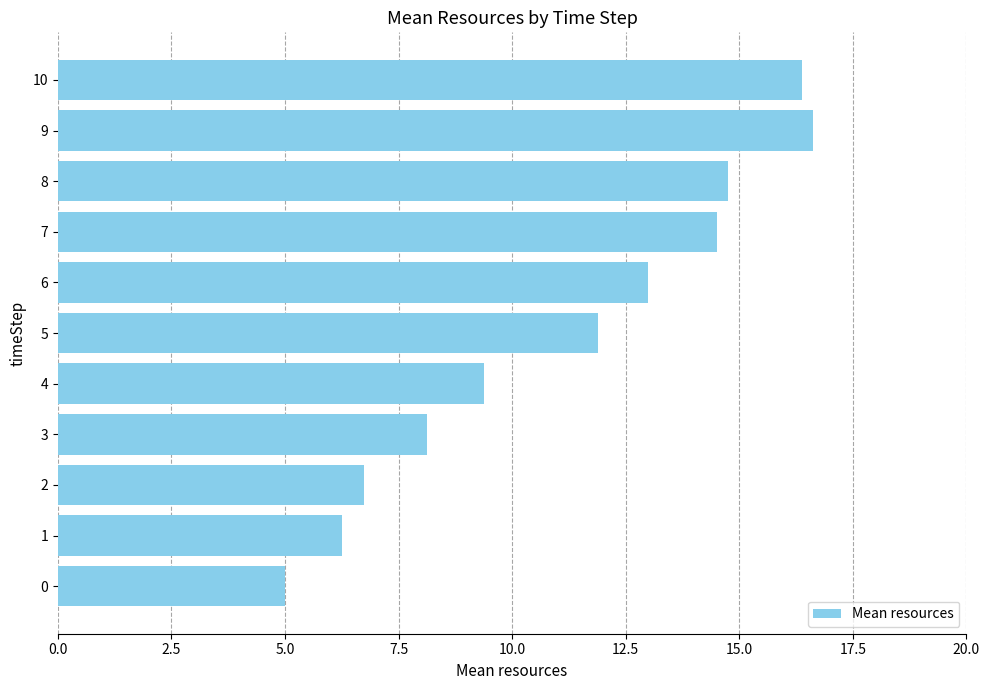

Rank the categories by value from lowest to highest.

0, 1, 2, 3, 4, 5, 6, 7, 8, 10, 9